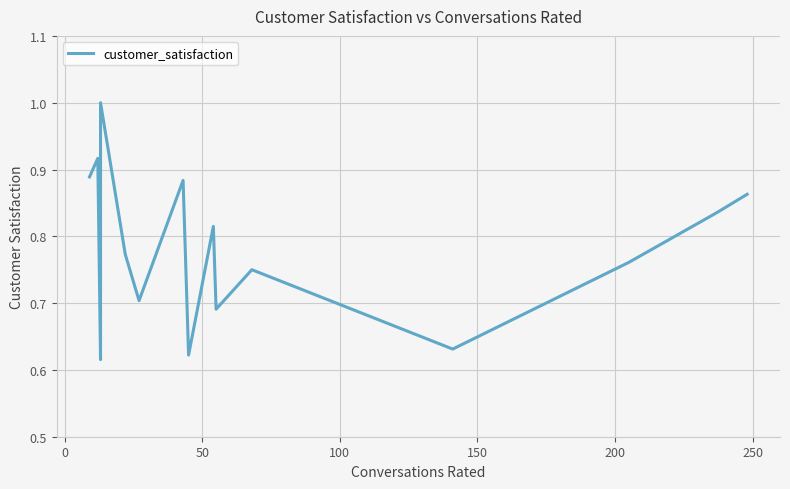

What is the value of the 16th point from the left?

0.9